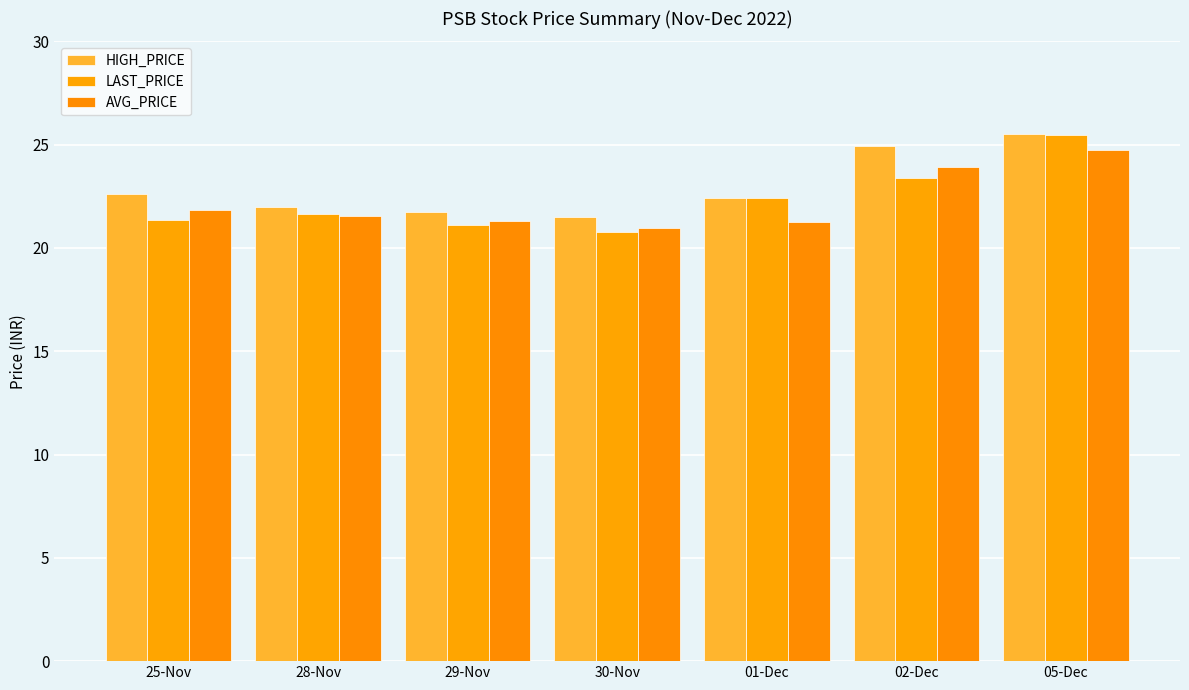

What is the spread (max minus min) of values at 02-Dec?

1.6